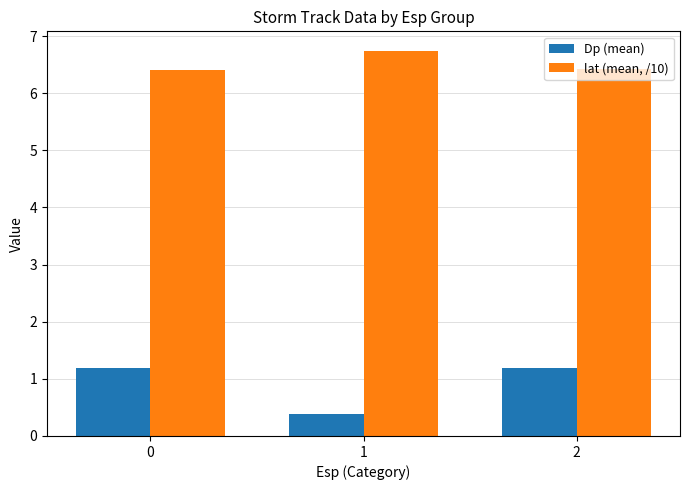

The value of lat (mean, /10) at 1 is 9.8. True or false?

False